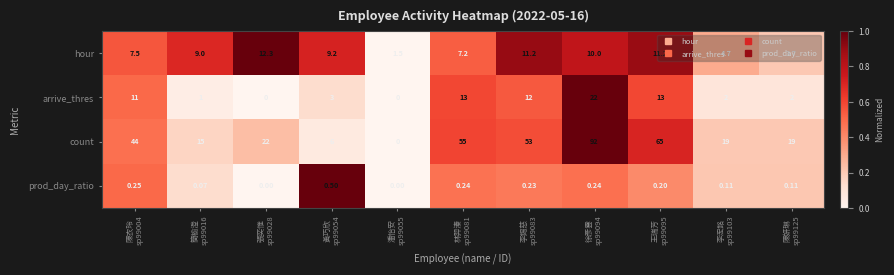

Rank the series by their maximum value, from lowest to highest.

prod_day_ratio, hour, arrive_thres, count